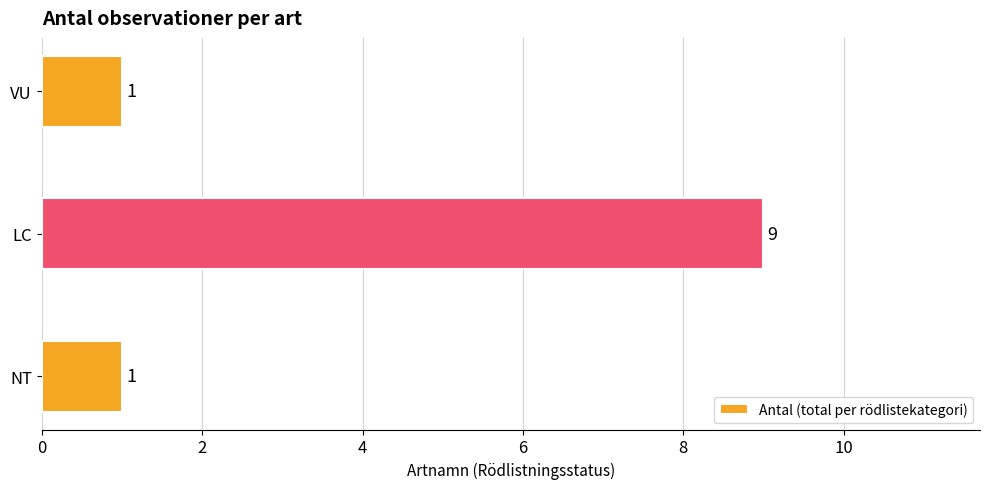

What is the greatest value displayed?

9